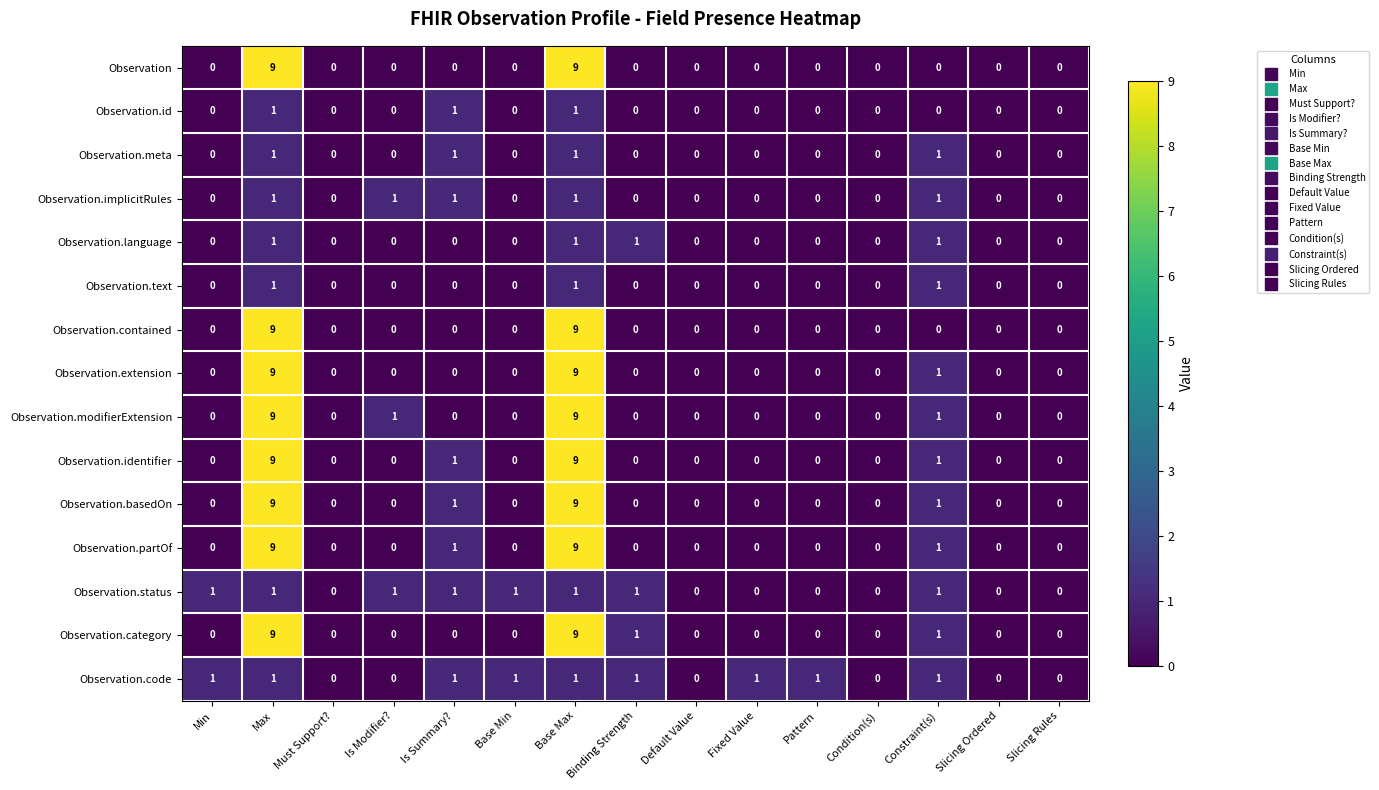

How many Observation values are between 0 and 1?

13